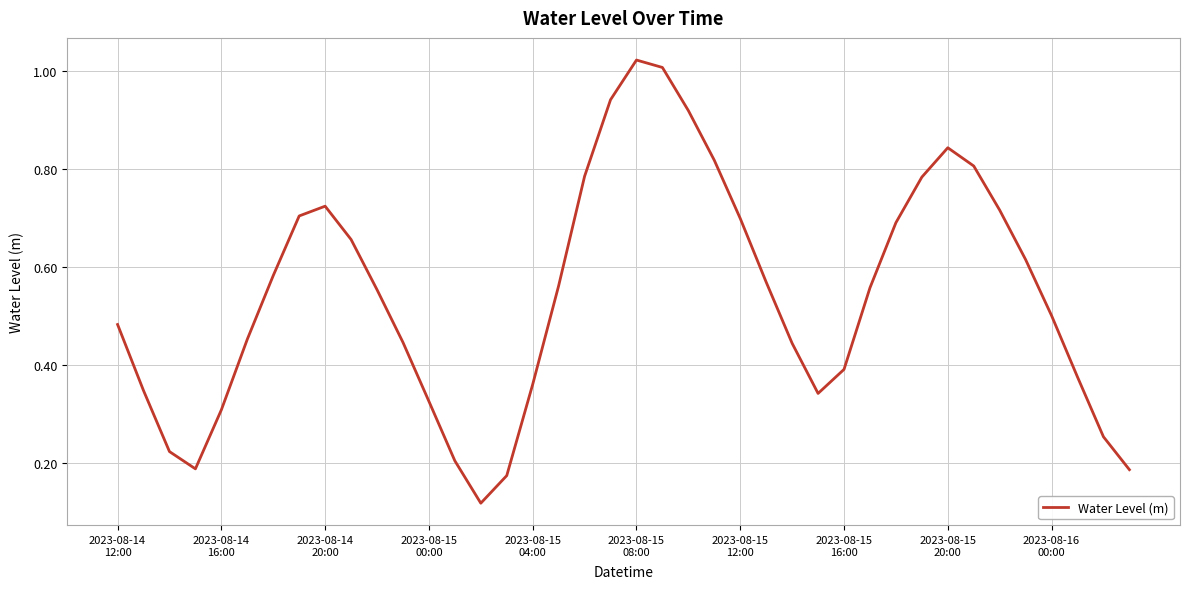

Where is the first local maximum?

2023-08-14
20:00